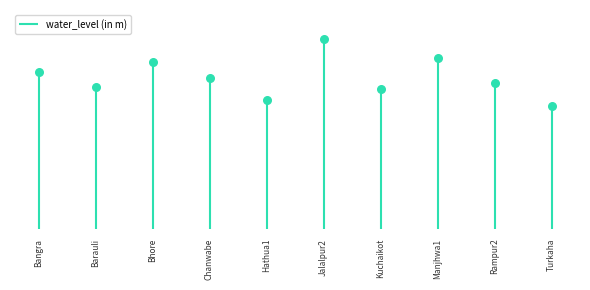

Approximately how many times larger is the value at Bangra compared to Hathua1?

1.2